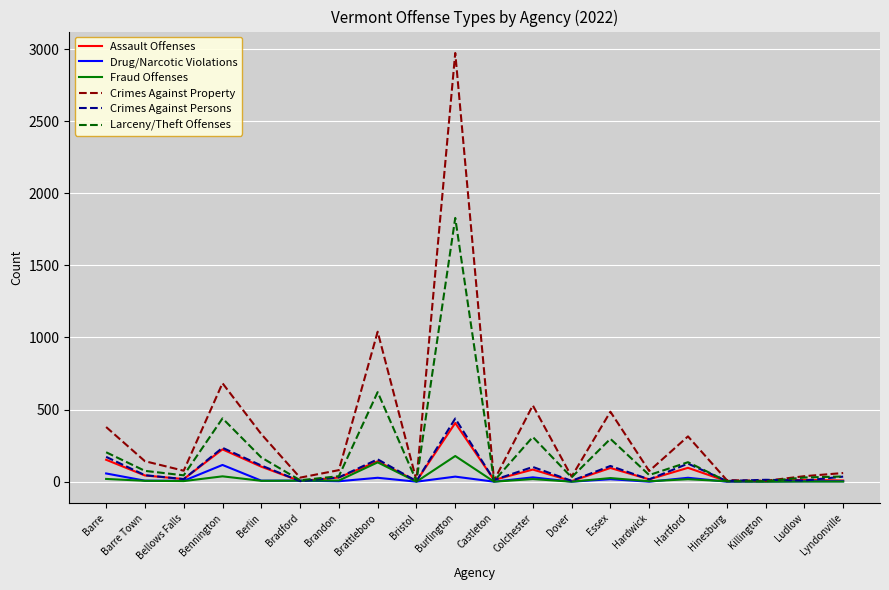

What is the maximum value for Drug/Narcotic Violations?

116